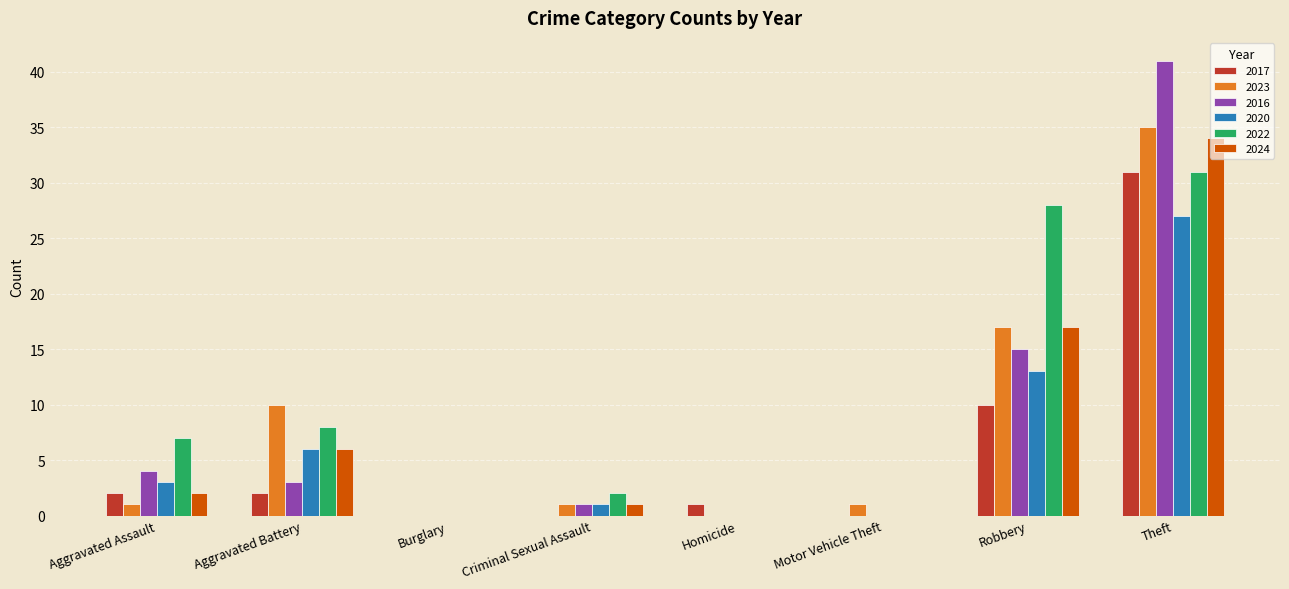

Reading left to right, transcribe all the data shown in this chart.

2017: Aggravated Assault=2	Aggravated Battery=2	Burglary=0	Criminal Sexual Assault=0	Homicide=1	Motor Vehicle Theft=0	Robbery=10	Theft=31
2023: Aggravated Assault=1	Aggravated Battery=10	Burglary=0	Criminal Sexual Assault=1	Homicide=0	Motor Vehicle Theft=1	Robbery=17	Theft=35
2016: Aggravated Assault=4	Aggravated Battery=3	Burglary=0	Criminal Sexual Assault=1	Homicide=0	Motor Vehicle Theft=0	Robbery=15	Theft=41
2020: Aggravated Assault=3	Aggravated Battery=6	Burglary=0	Criminal Sexual Assault=1	Homicide=0	Motor Vehicle Theft=0	Robbery=13	Theft=27
2022: Aggravated Assault=7	Aggravated Battery=8	Burglary=0	Criminal Sexual Assault=2	Homicide=0	Motor Vehicle Theft=0	Robbery=28	Theft=31
2024: Aggravated Assault=2	Aggravated Battery=6	Burglary=0	Criminal Sexual Assault=1	Homicide=0	Motor Vehicle Theft=0	Robbery=17	Theft=34